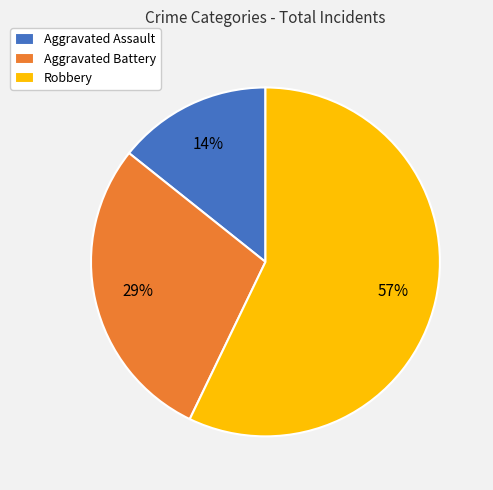

How many segments does this pie chart have?

3